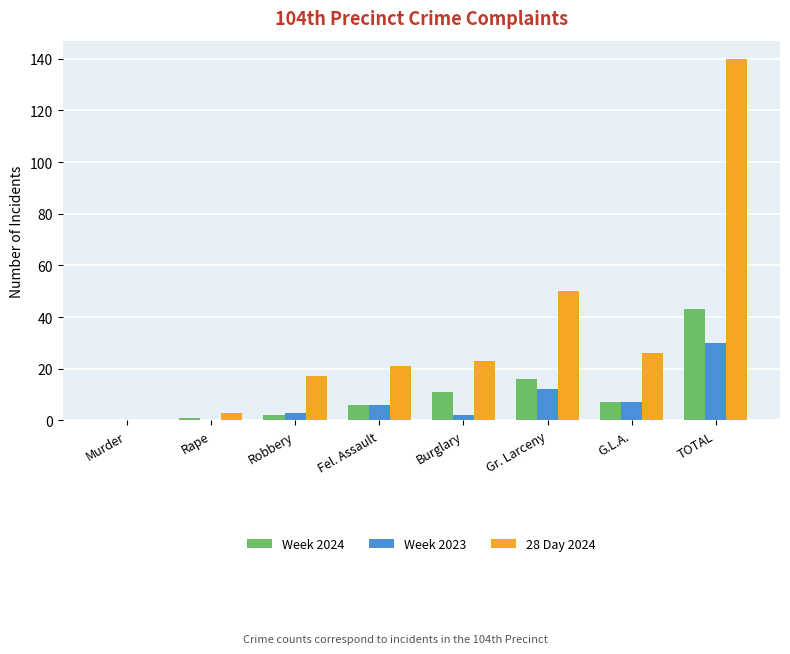

What are all the series names shown in the legend?

Week 2024, Week 2023, 28 Day 2024